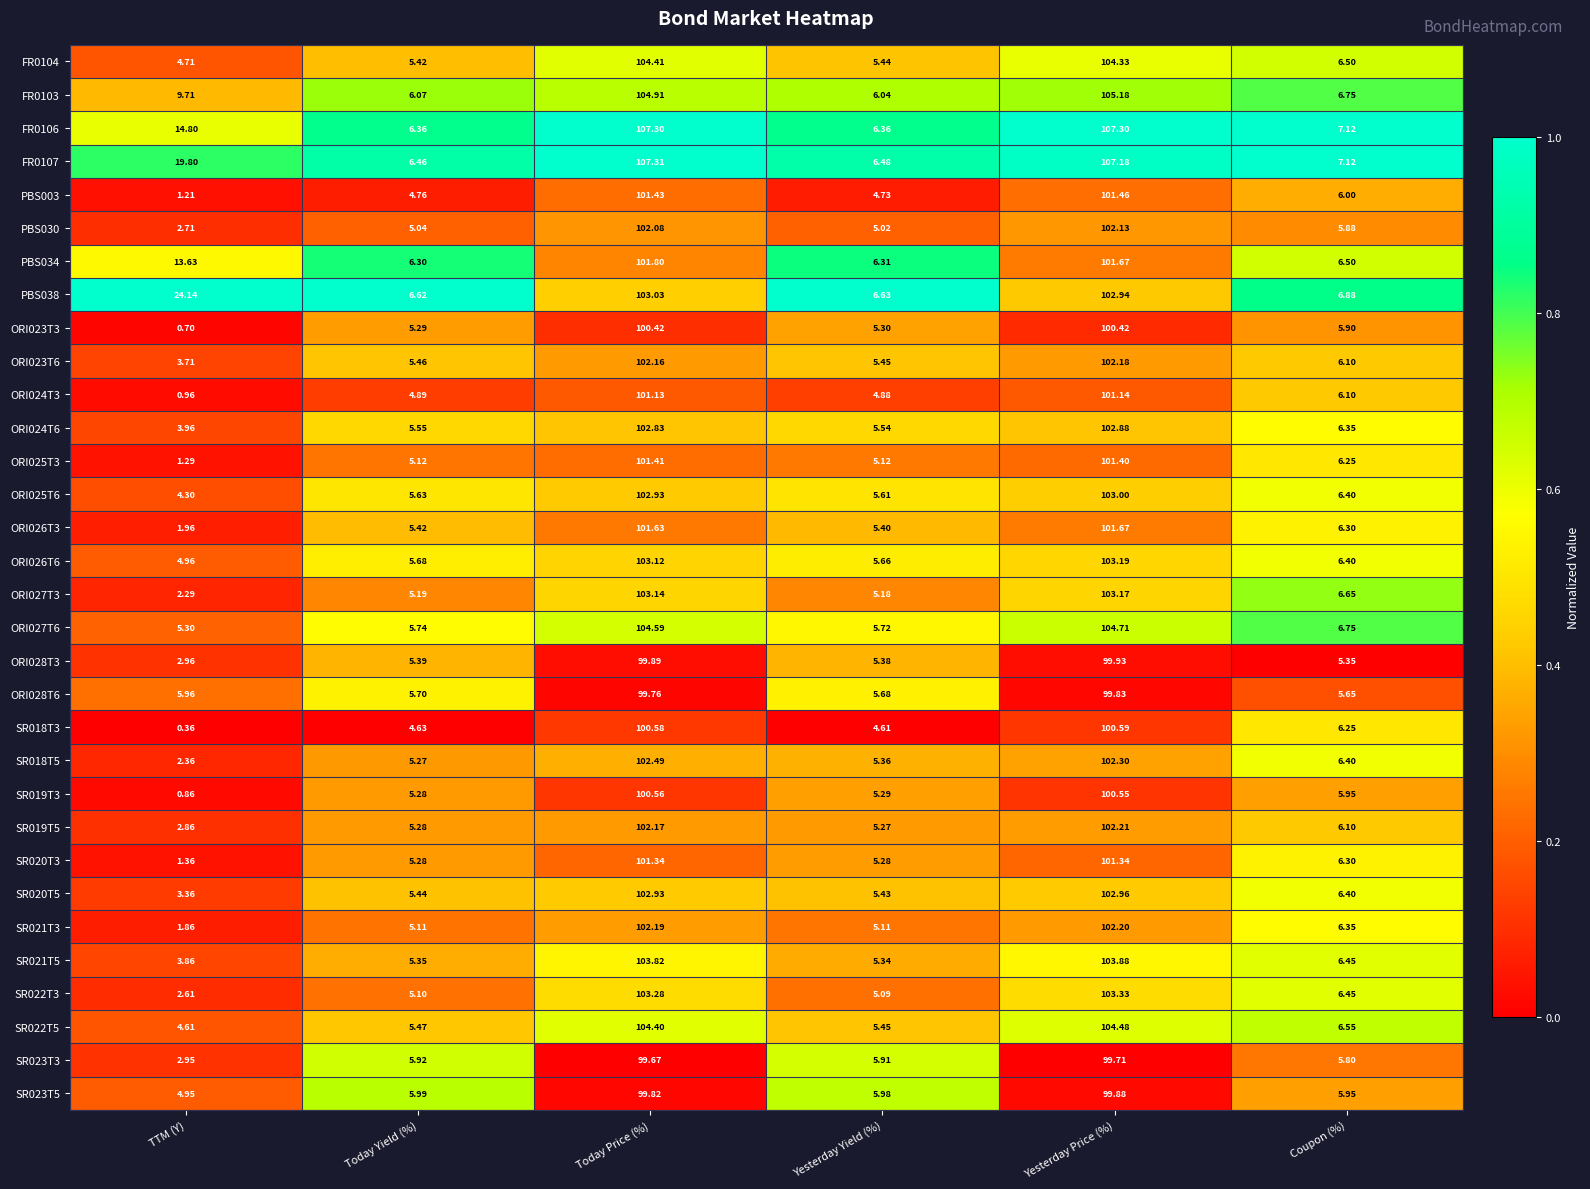

Where is ORI028T6 nearest to the value 52?

TTM (Y)